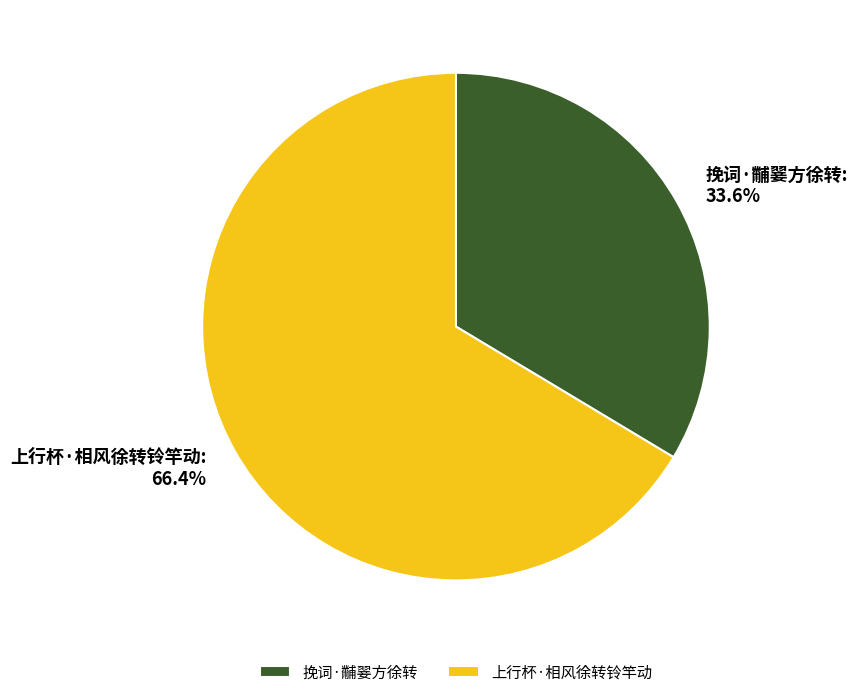

Does 挽词·黼翣方徐转 represent more than half of the total?

No